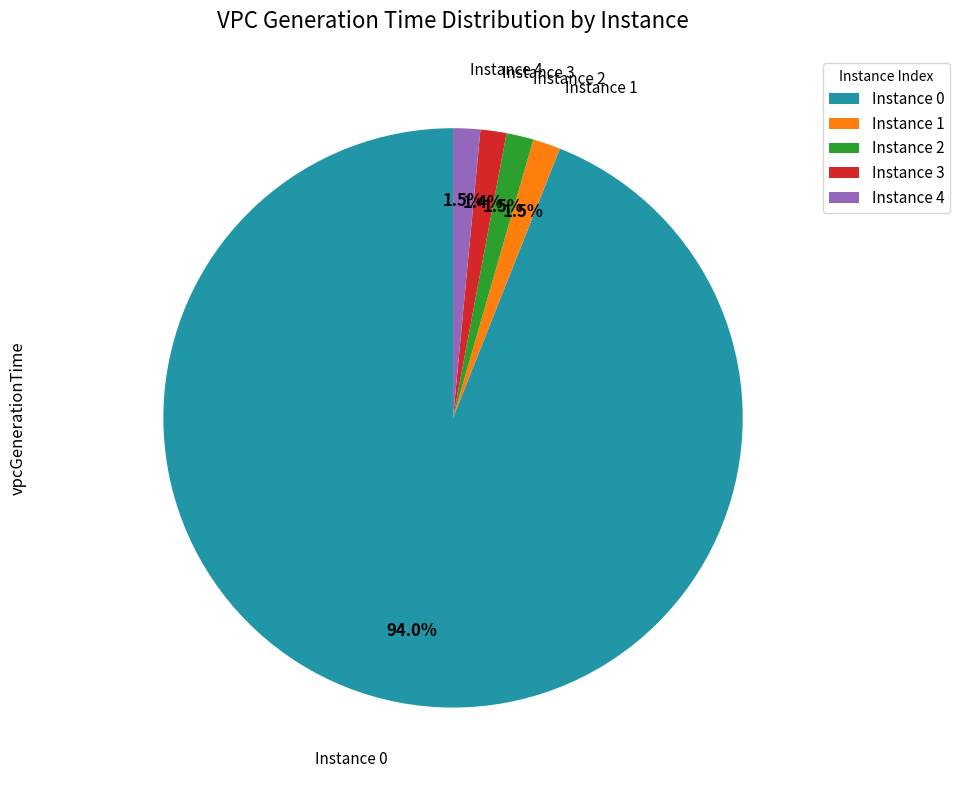

Does any single category account for the majority?

Yes